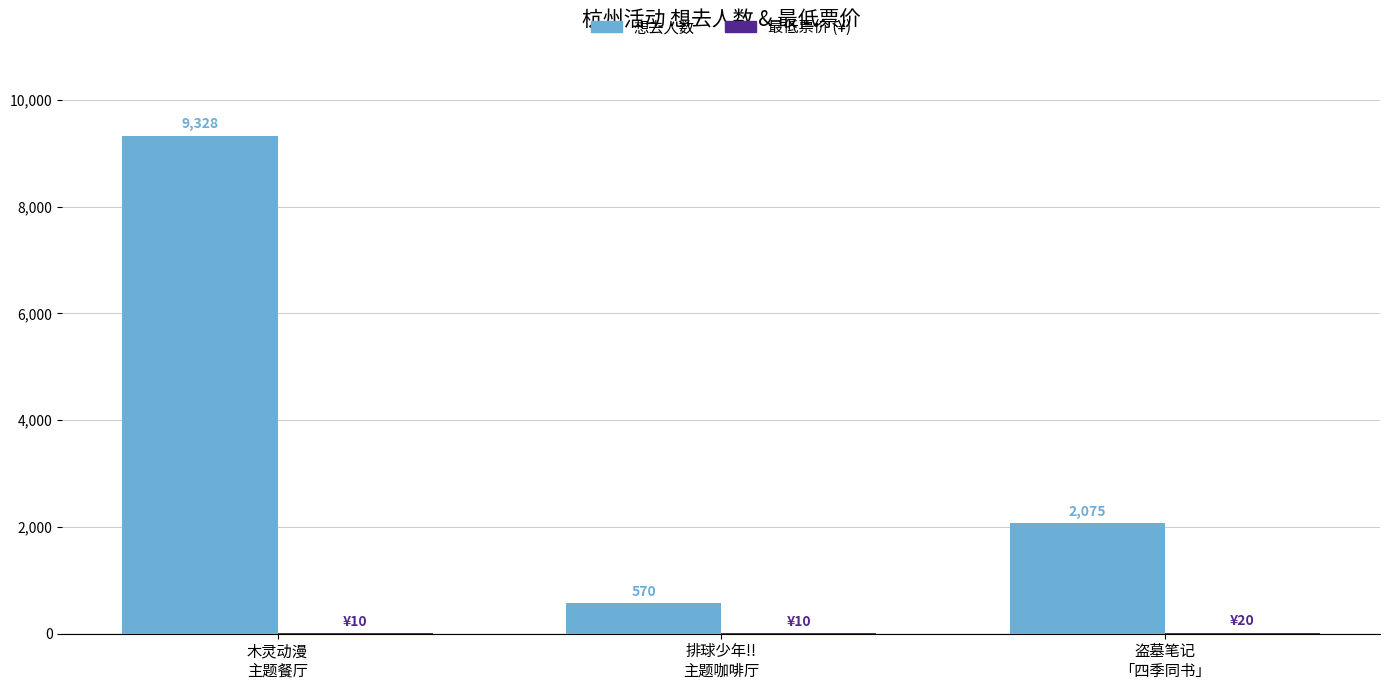

What is the highest value of the 想去人数 series?

9328